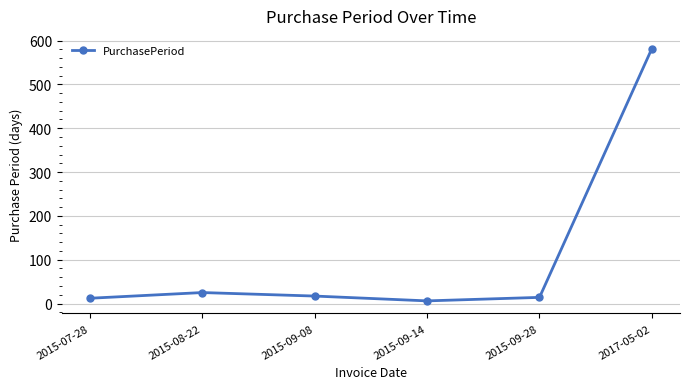

What is the difference between the maximum and minimum values?

576